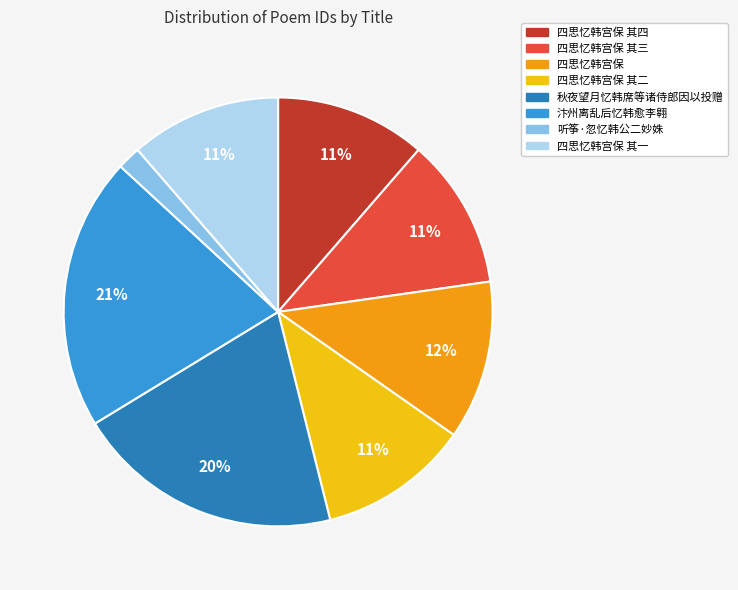

The 听筝·忽忆韩公二妙姝 slice represents 12% of the pie. True or false?

False